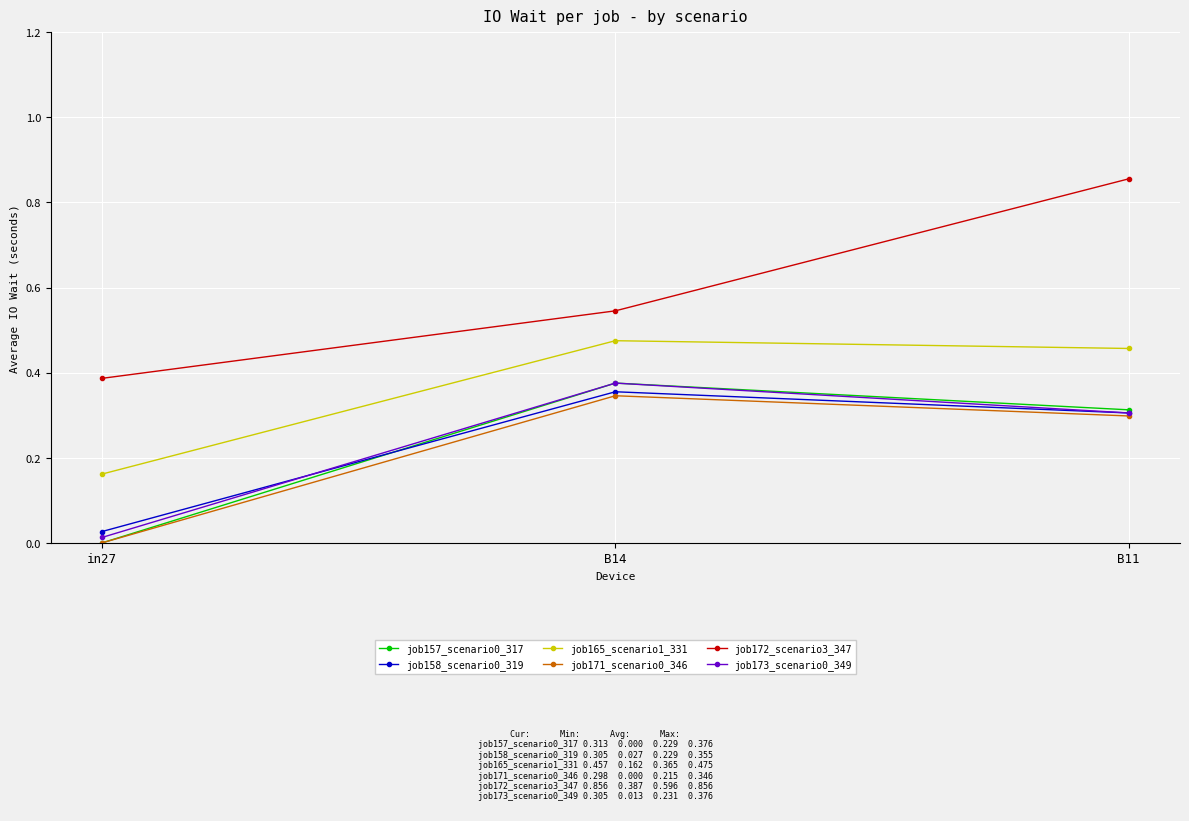

What is the label of the 2nd point from the left?

B14